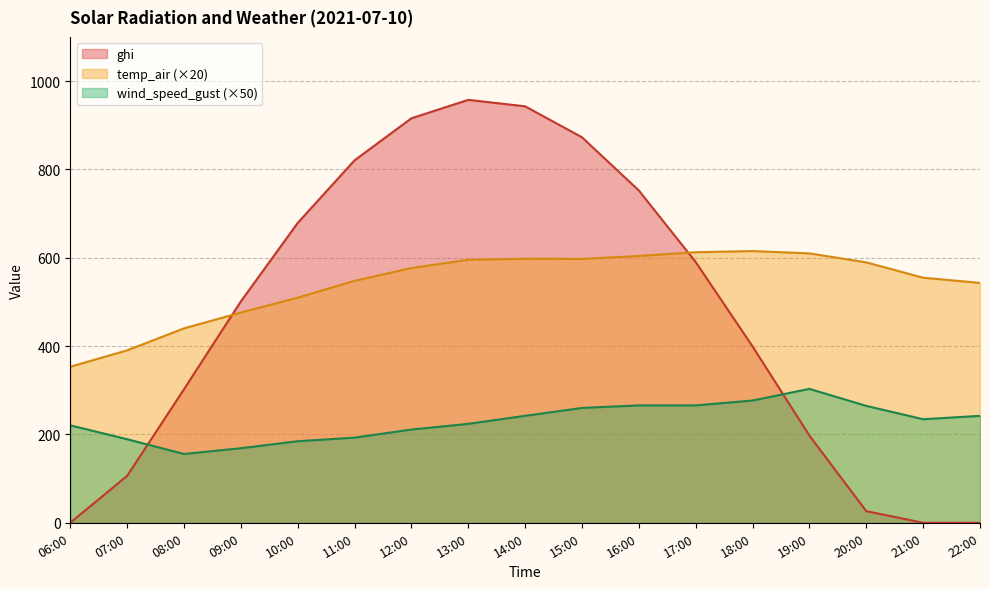

How many intersections are there between ghi and wind_speed_gust?

2